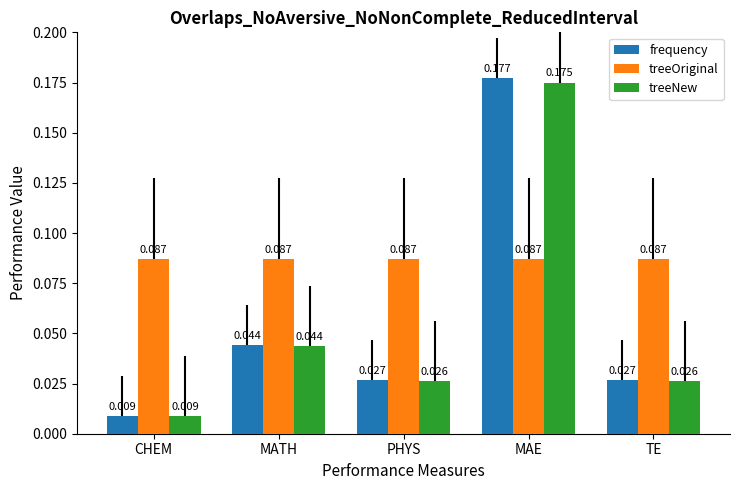

How many groups of bars are there?

5